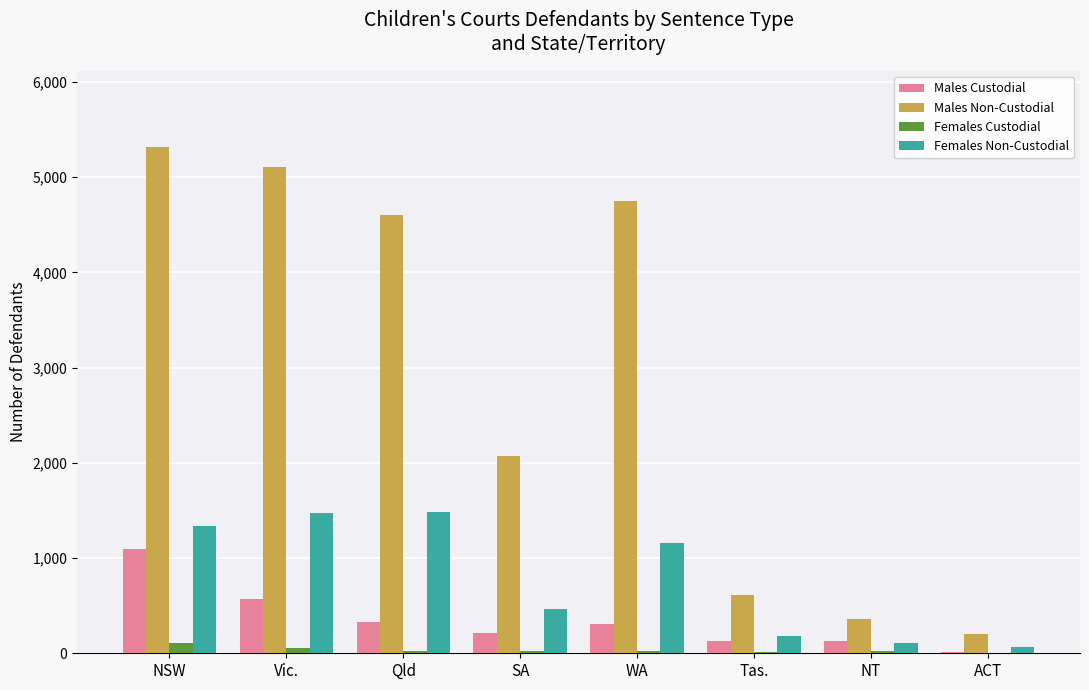

True or false: Females Custodial has a value of 0 at ACT.

True